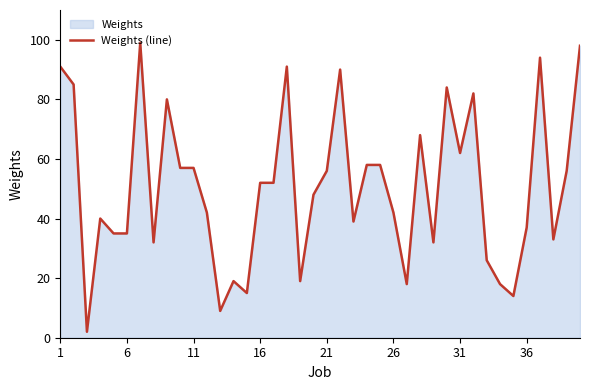

Does the chart display data point markers on the line(s)?

No